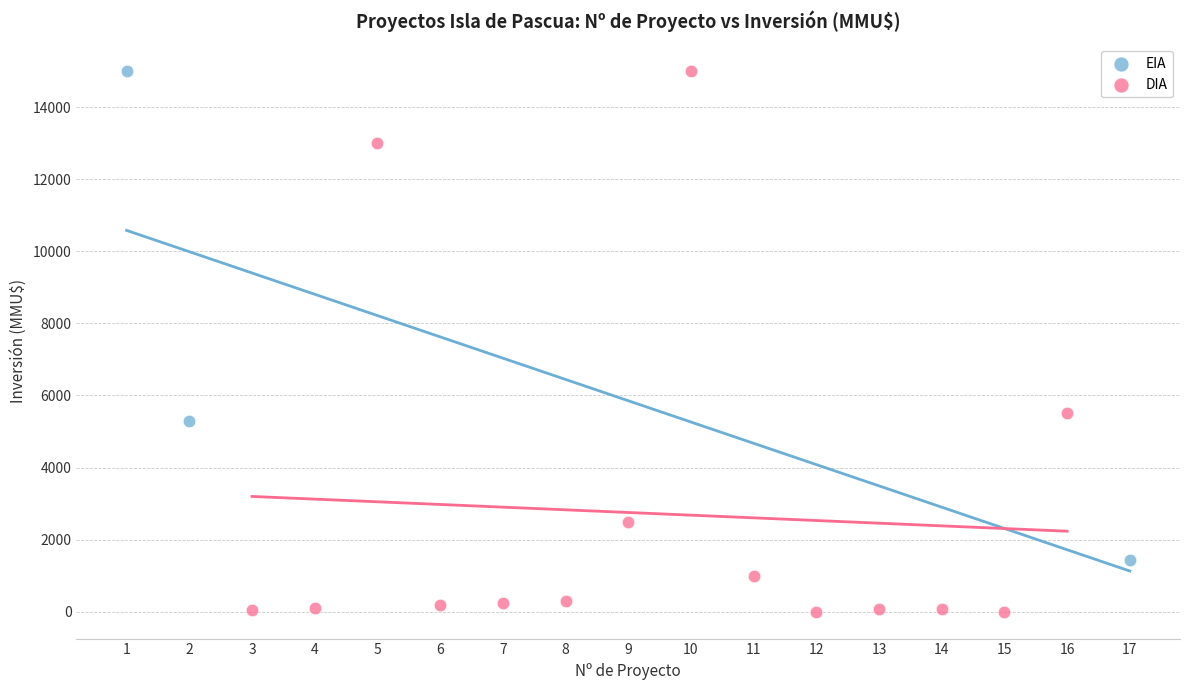

Which series reaches the minimum Y coordinate?

DIA